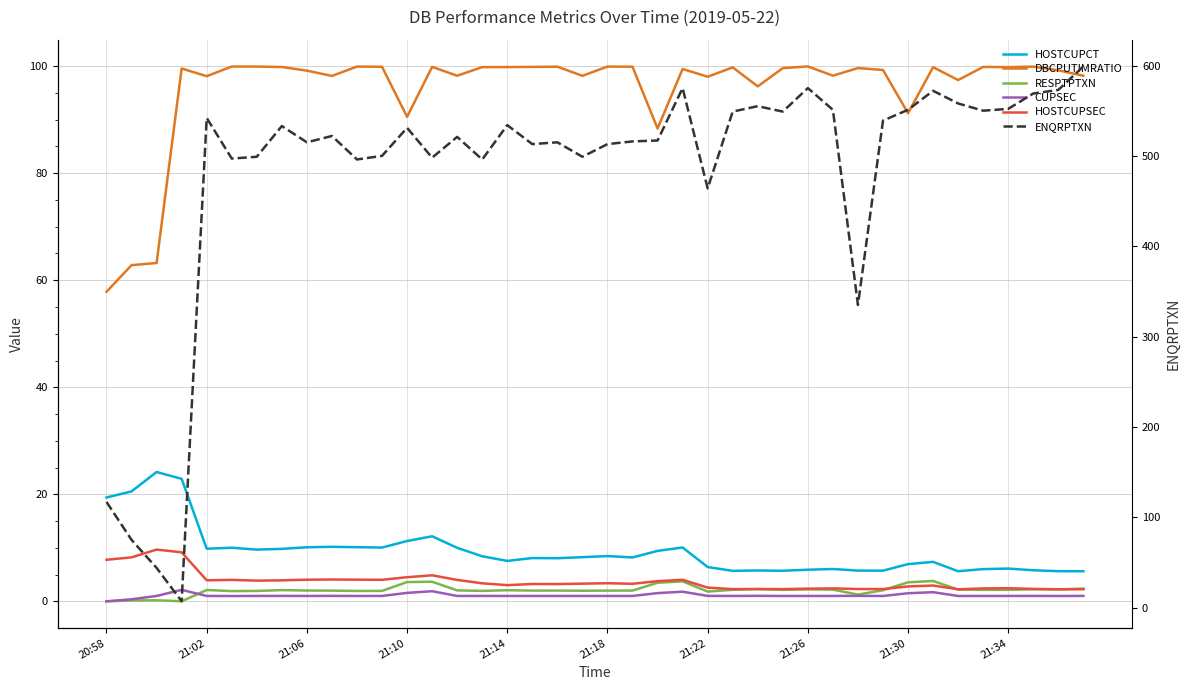

Which series has the largest range (max minus min)?

ENQRPTXN